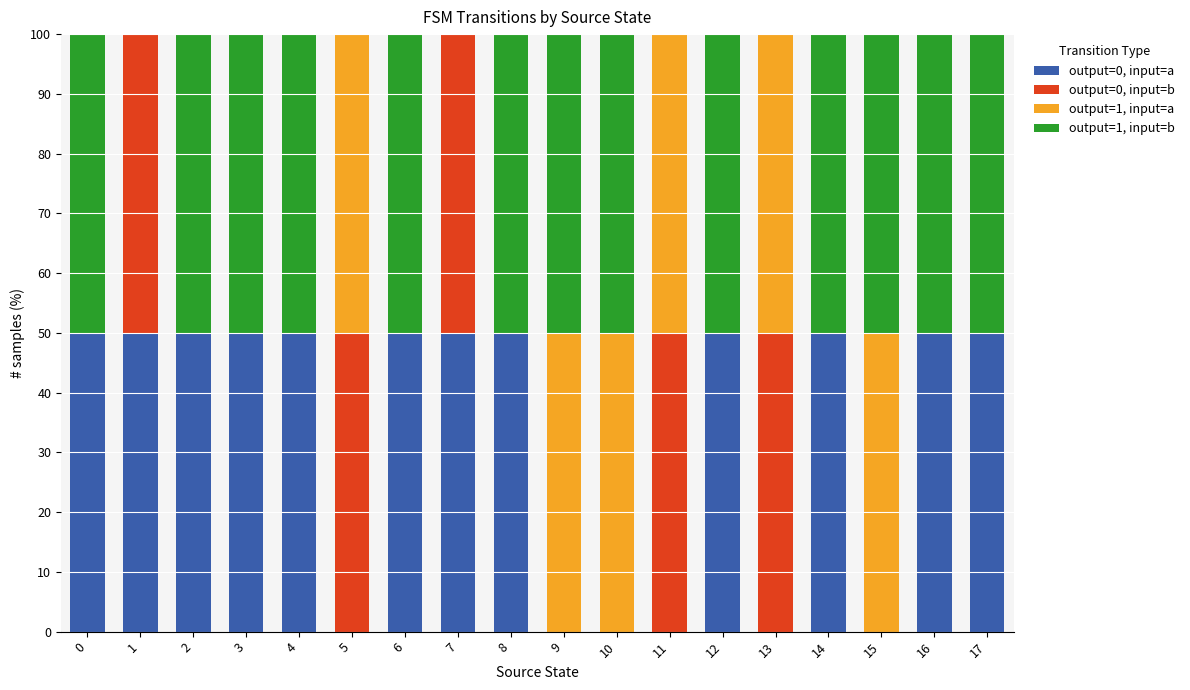

What is the total value across all series at 16?

100